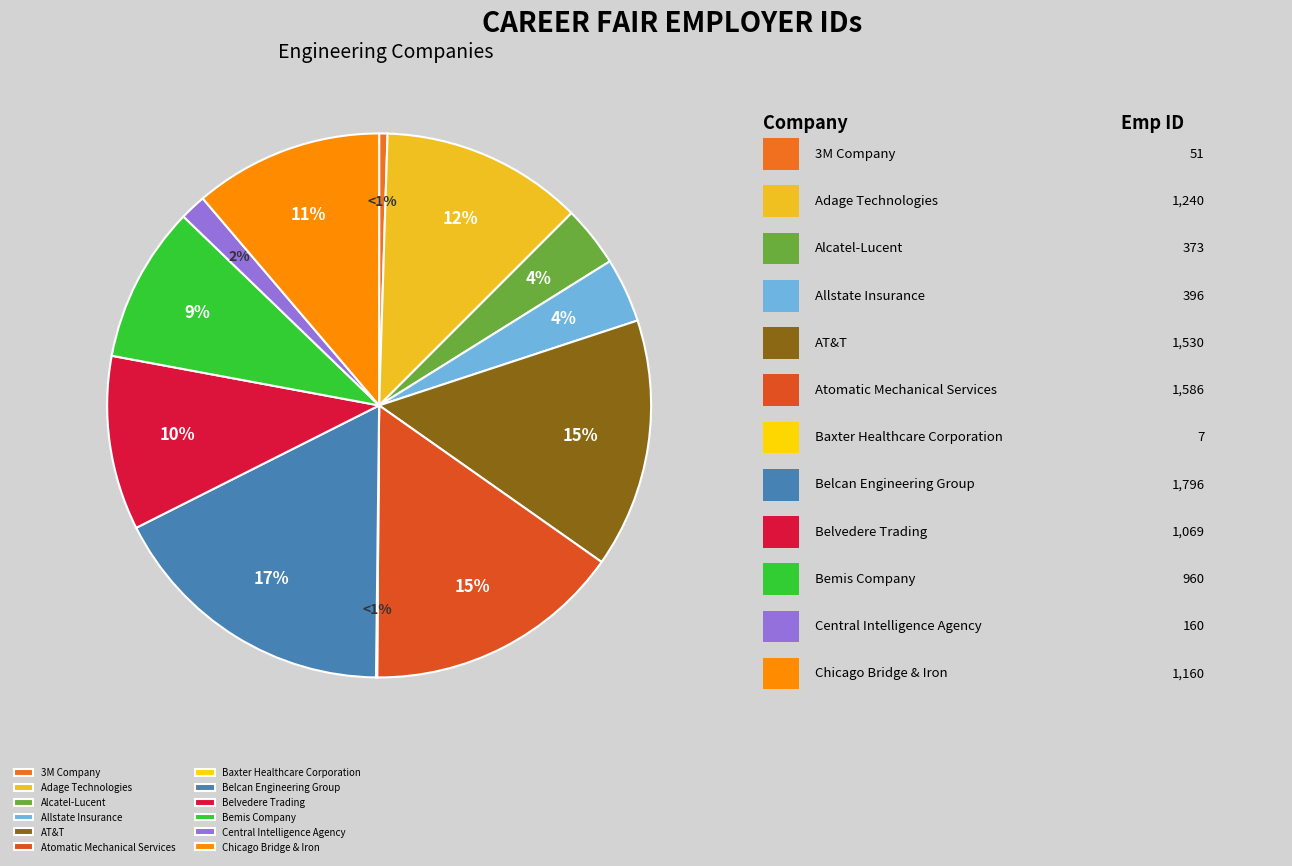

True or false: Adage Technologies accounts for 12% of the total.

True